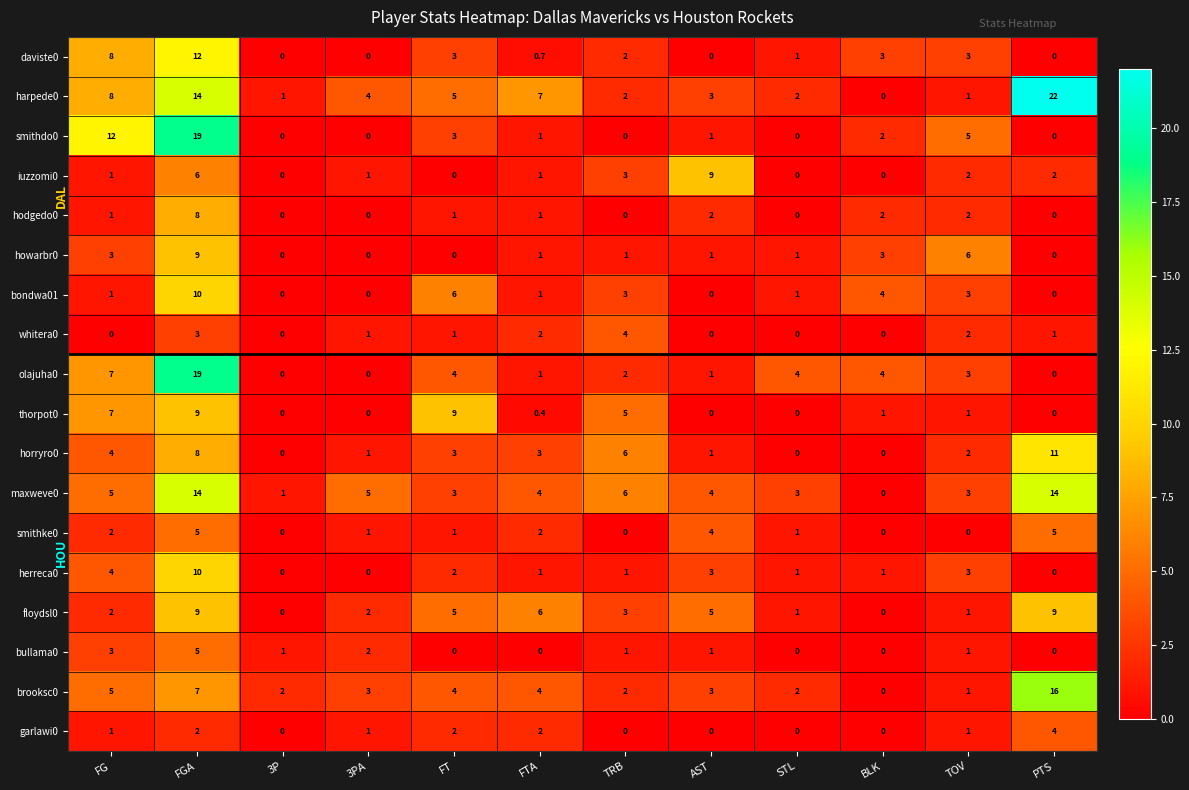

Between BLK and PTS, which series saw the biggest shift?

harpede0